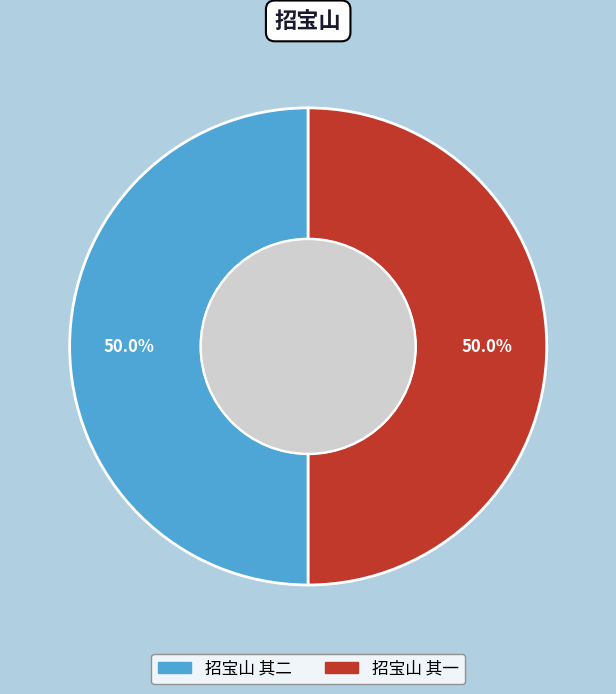

To the nearest percent, what is the combined percentage of 招宝山 其二 and 招宝山 其一?

100%